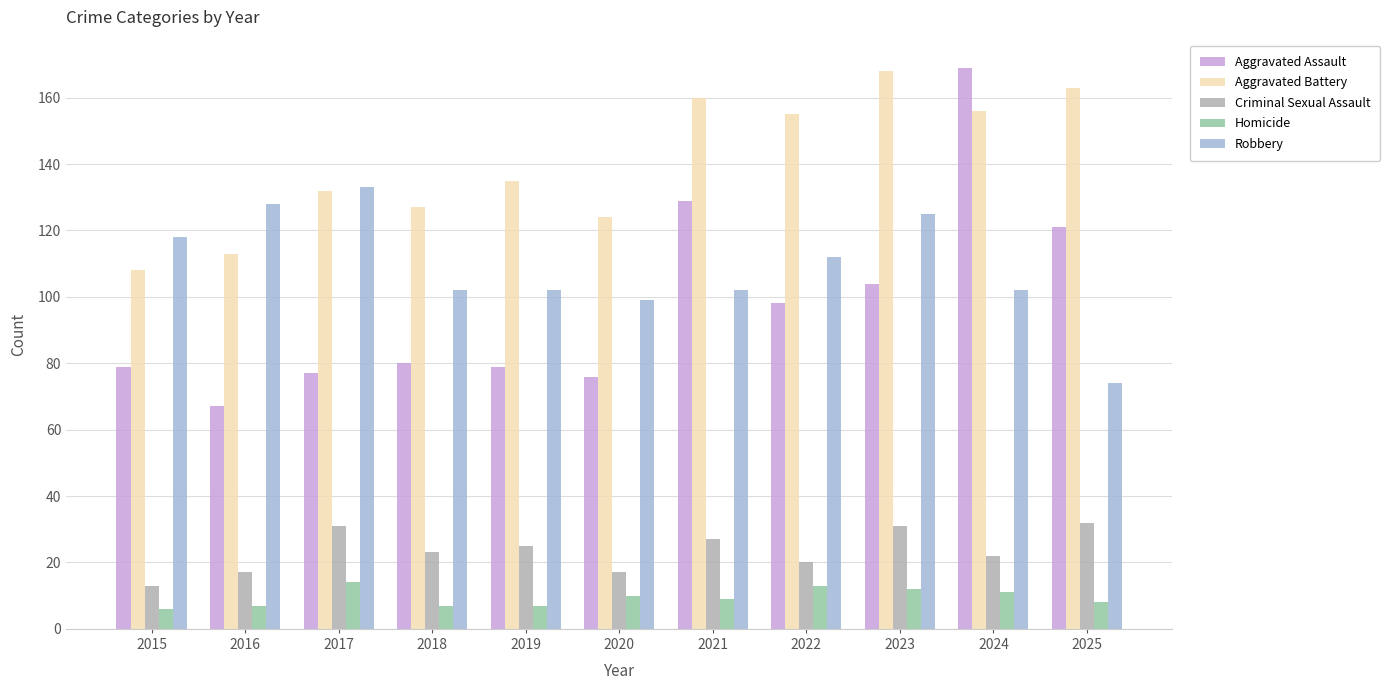

Which category has the lowest value in the Criminal Sexual Assault series?

2015